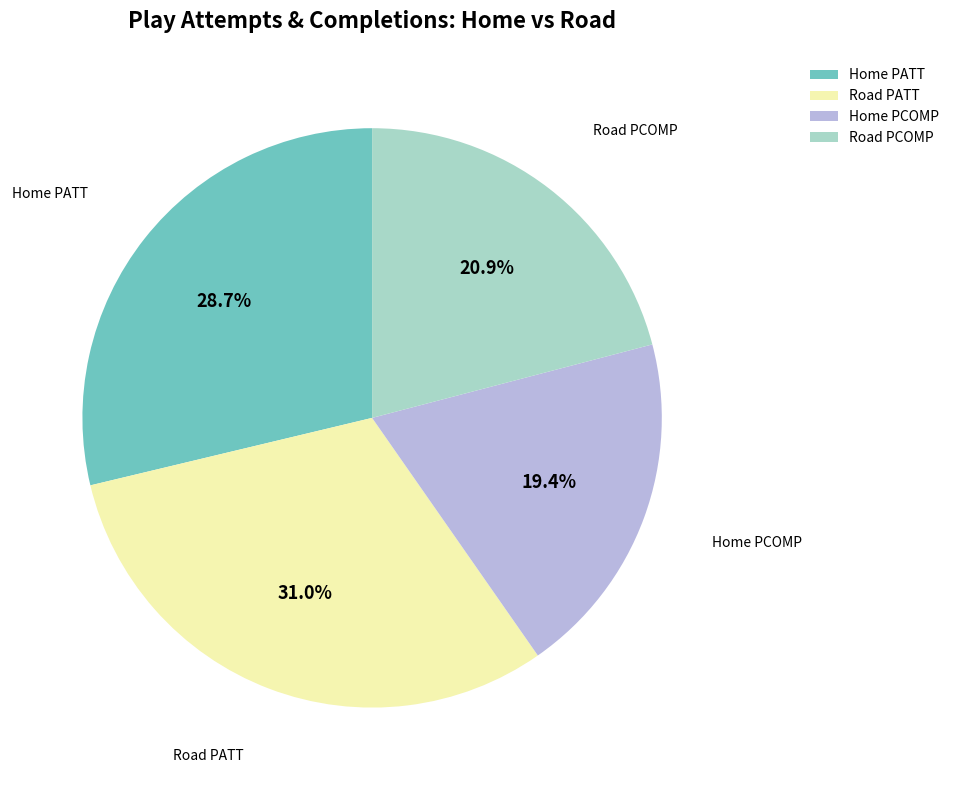

To the nearest percent, what percentage of the pie is Home PATT?

29%